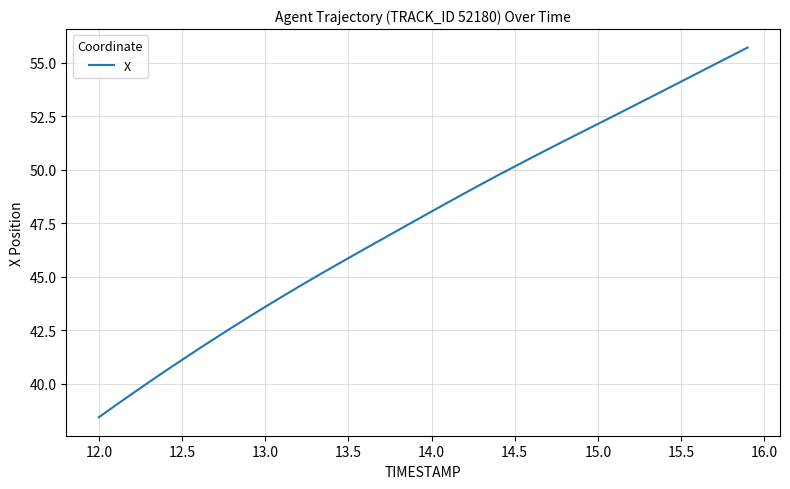

What is the minimum value shown in the chart?

38.4